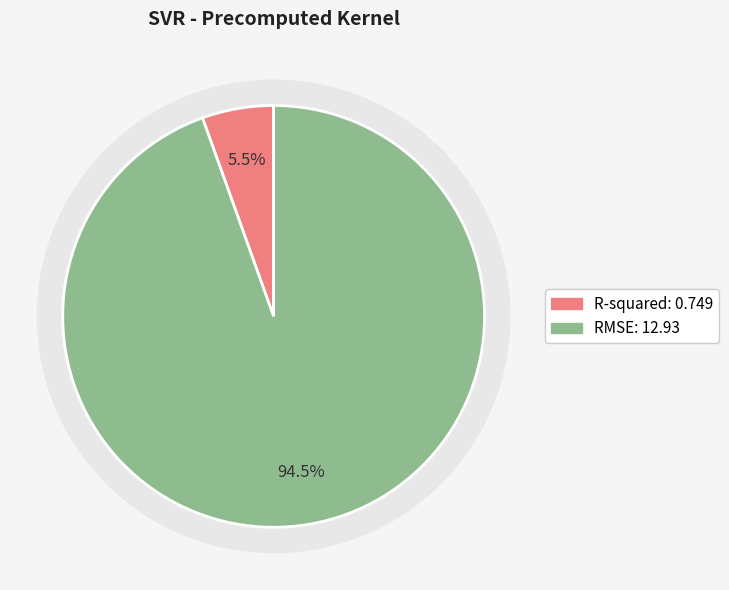

What portion of the pie excludes R-squared?

94.5%